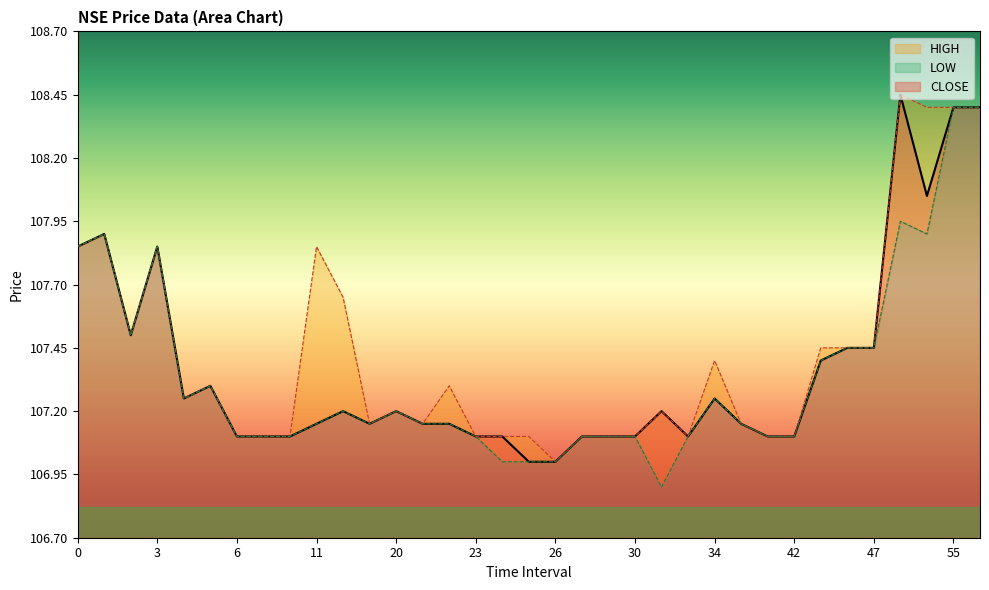

At which label is HIGH closest to 107?

26